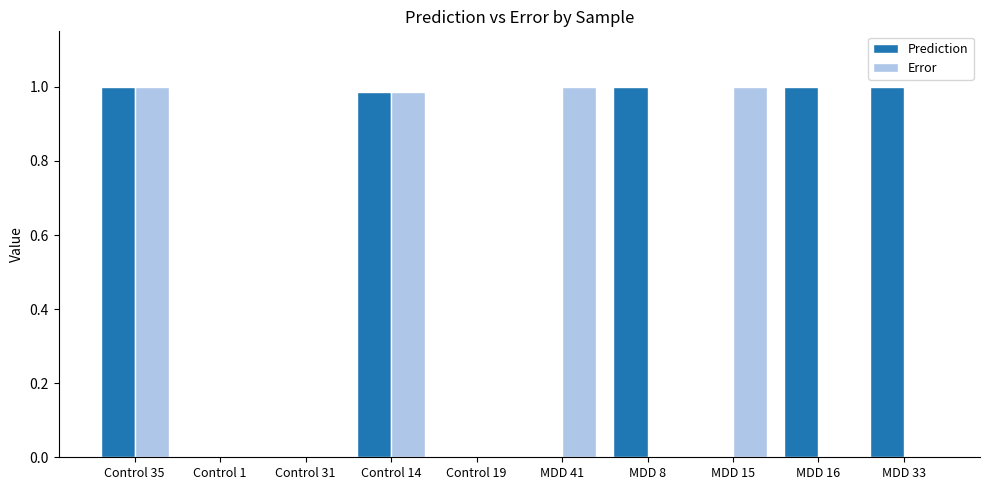

Which series changed the most between Control 35 and MDD 8?

Error